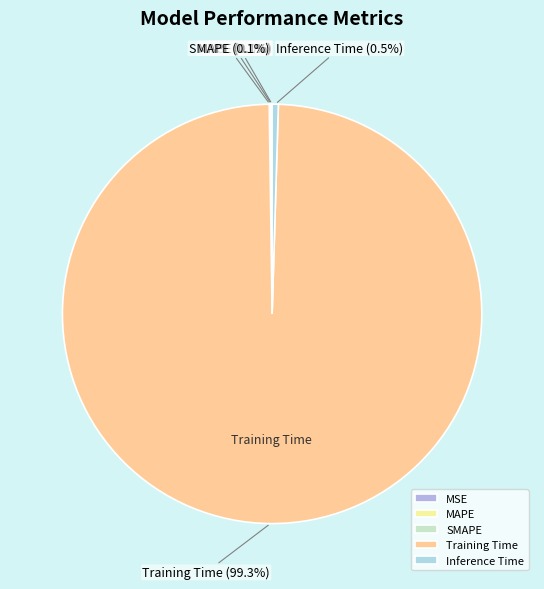

Which category has the biggest portion of the pie?

Training Time